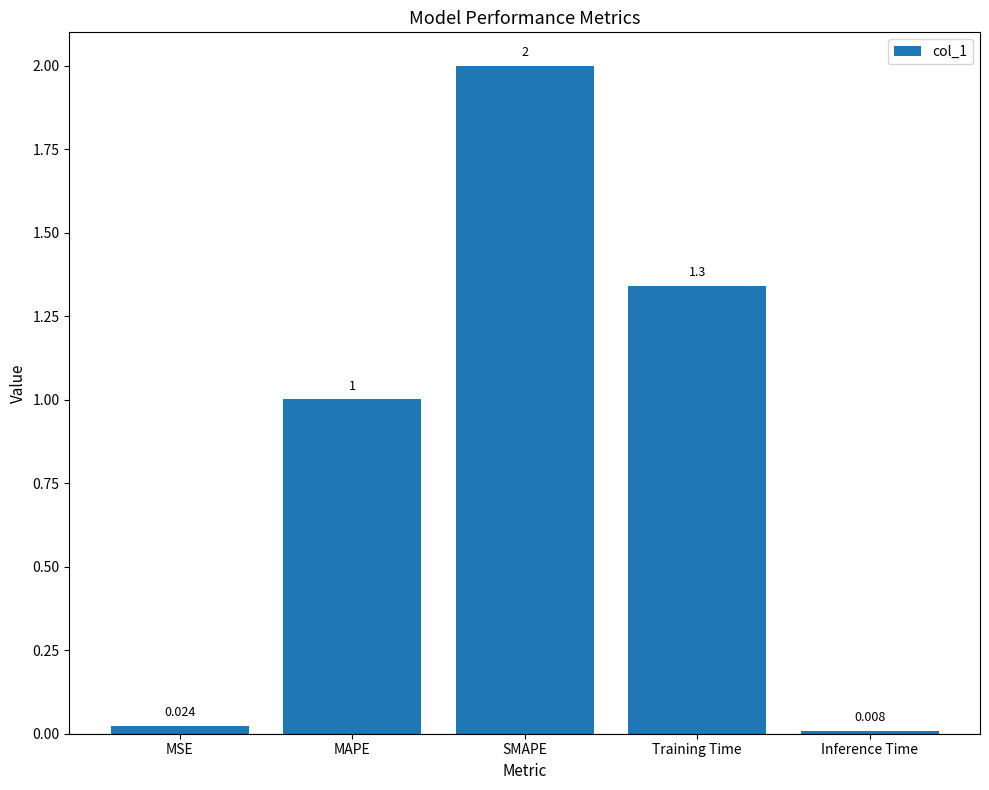

How many bars are there in total?

5